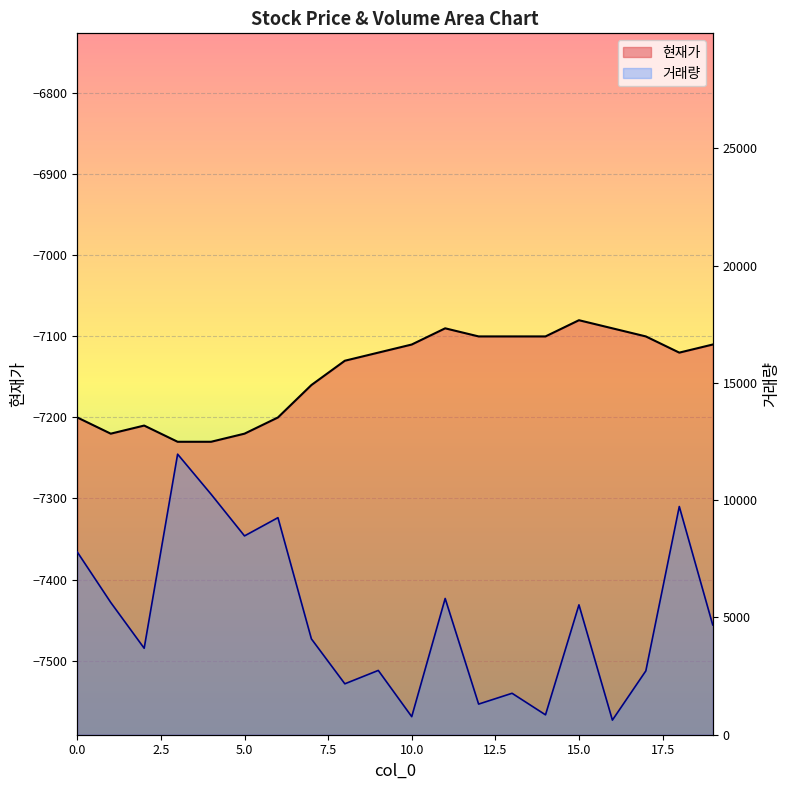

True or false: 현재가 and 거래량 intersect in this chart.

False